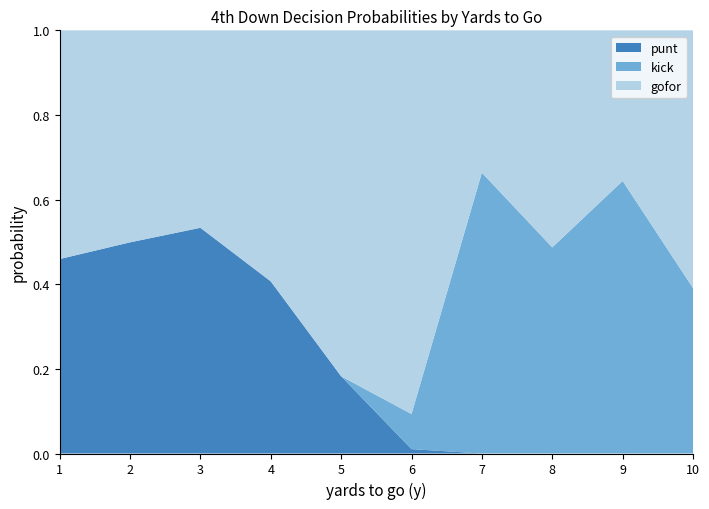

Is it true that punt equals 0.2 at 2?

False